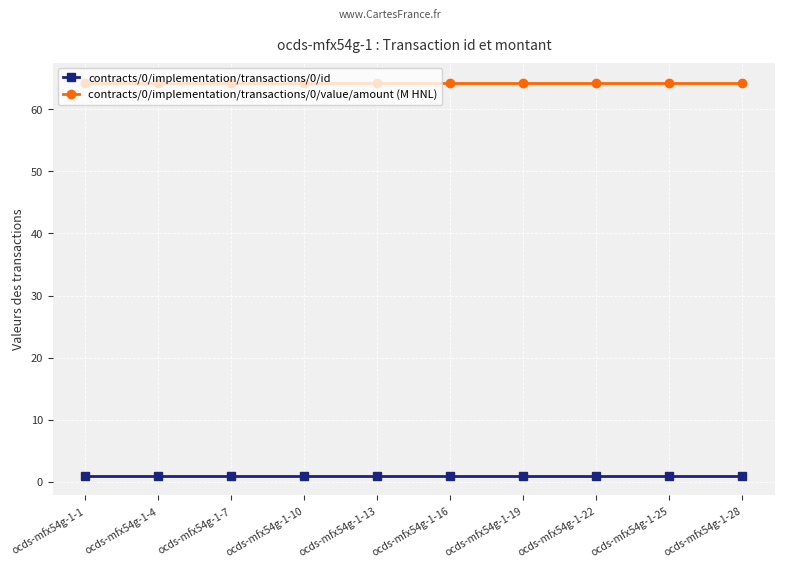

The value of contracts/0/implementation/transactions/0/id at ocds-mfx54g-1-10 is 1.0. True or false?

True